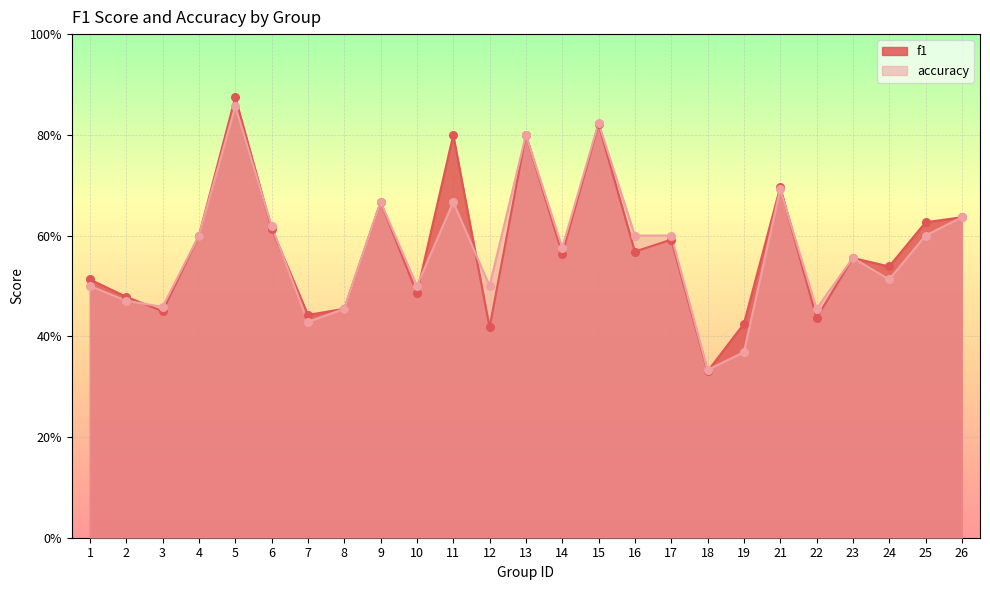

Which series reaches the minimum Y coordinate?

f1